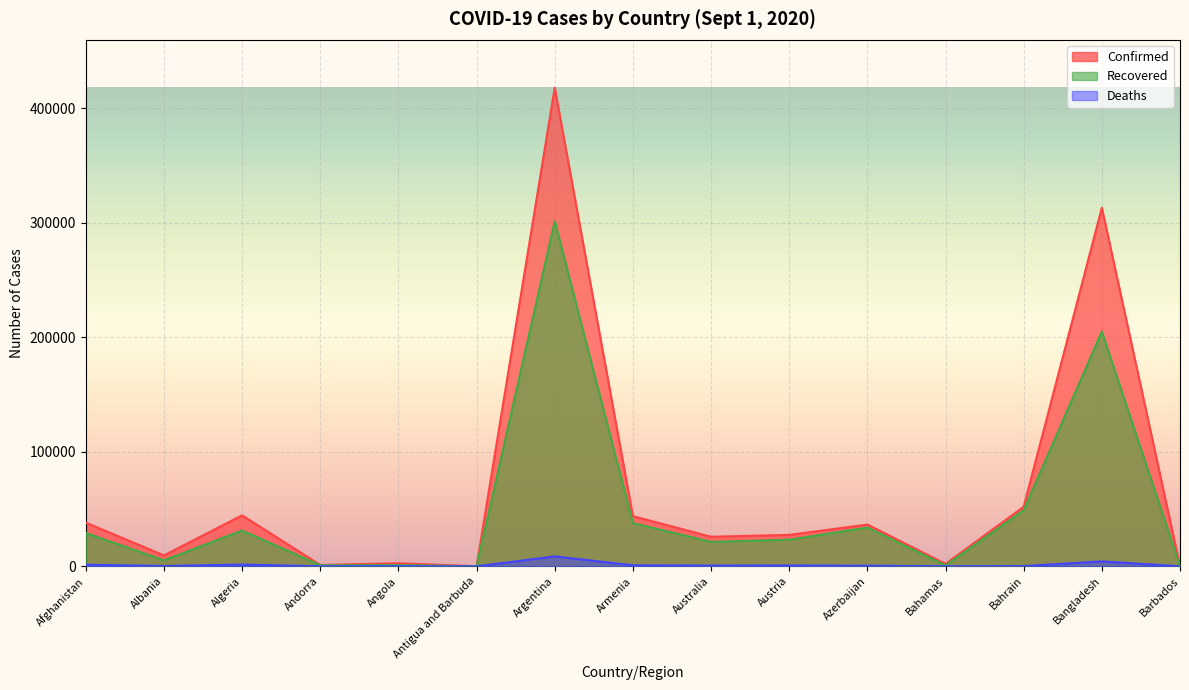

Reading left to right, what are all the values shown in this chart?

Confirmed: 38165	9513	44494	1176	2654	94	417735	43781	25818	27438	36435	2167	51972	312996	173
Recovered: 29089	5214	31244	908	1071	91	301195	37722	21348	23226	33847	782	49047	204887	145
Deaths: 1402	284	1510	53	108	3	8660	879	657	733	534	50	190	4281	7